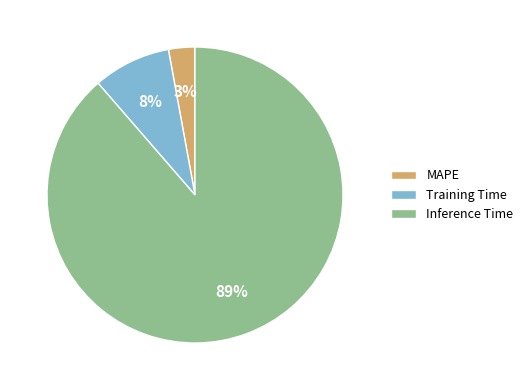

What percentage is the Training Time slice, to the nearest percent?

8%